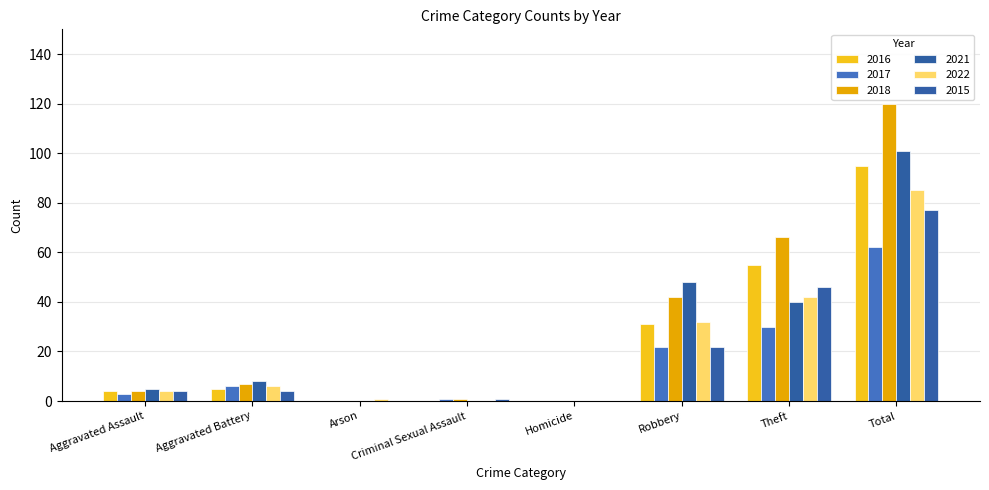

What position from the left is Arson?

3